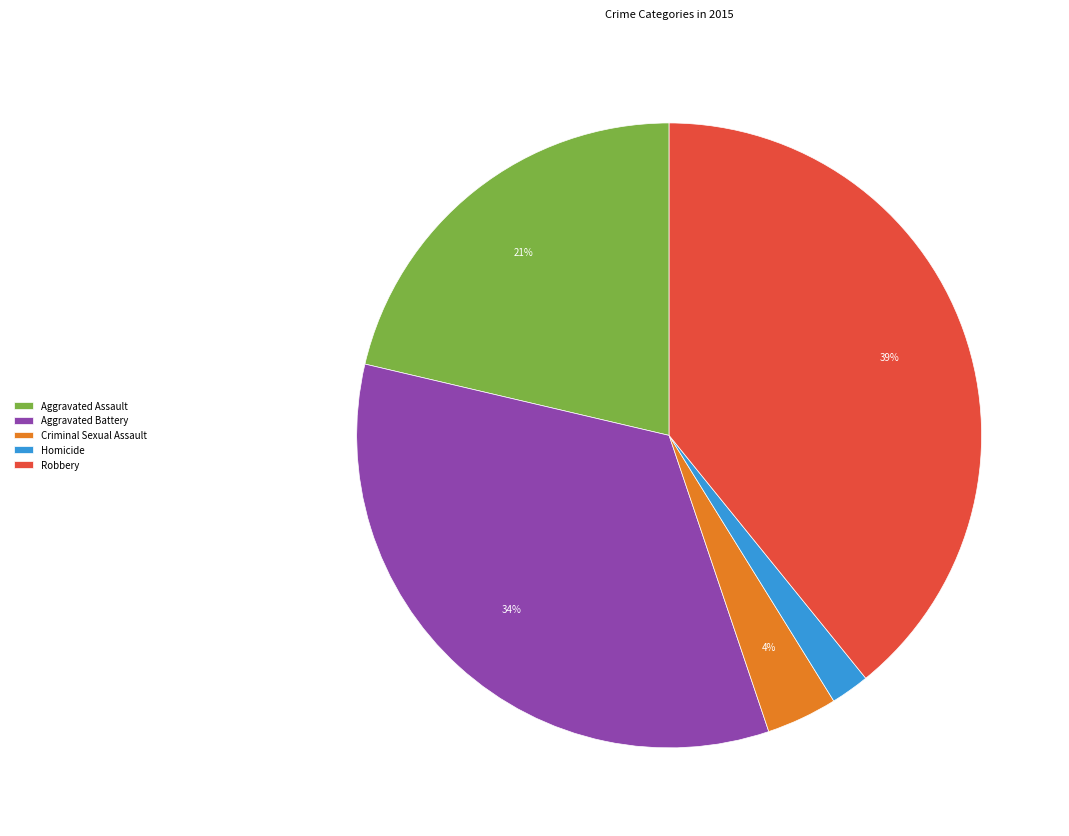

What percentage is the Robbery slice, to the nearest percent?

39%